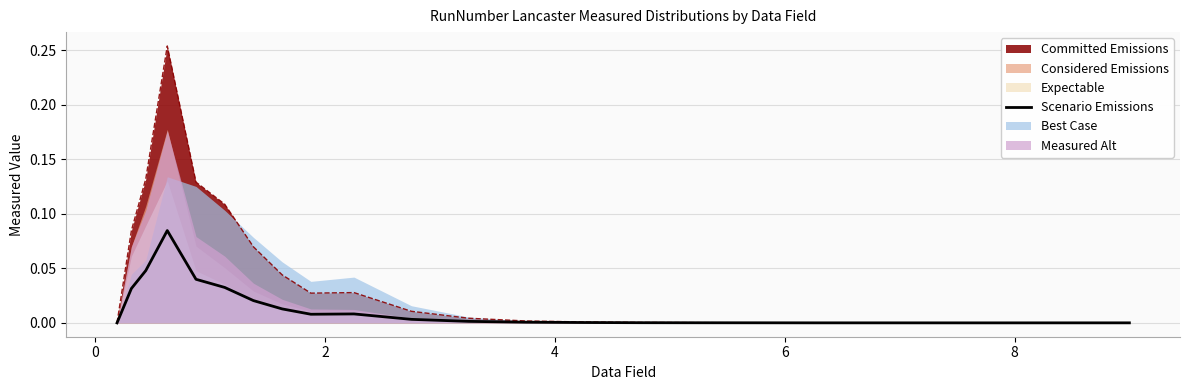

How many points are higher than both their immediate neighbors (excluding endpoints)?

2